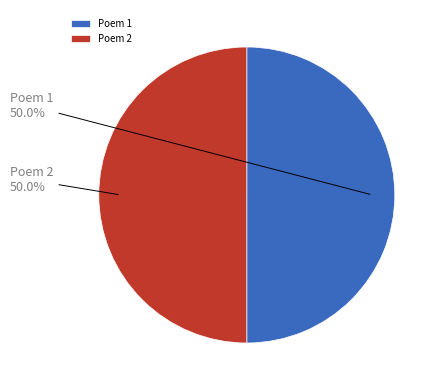

Count the number of slices in the pie.

2